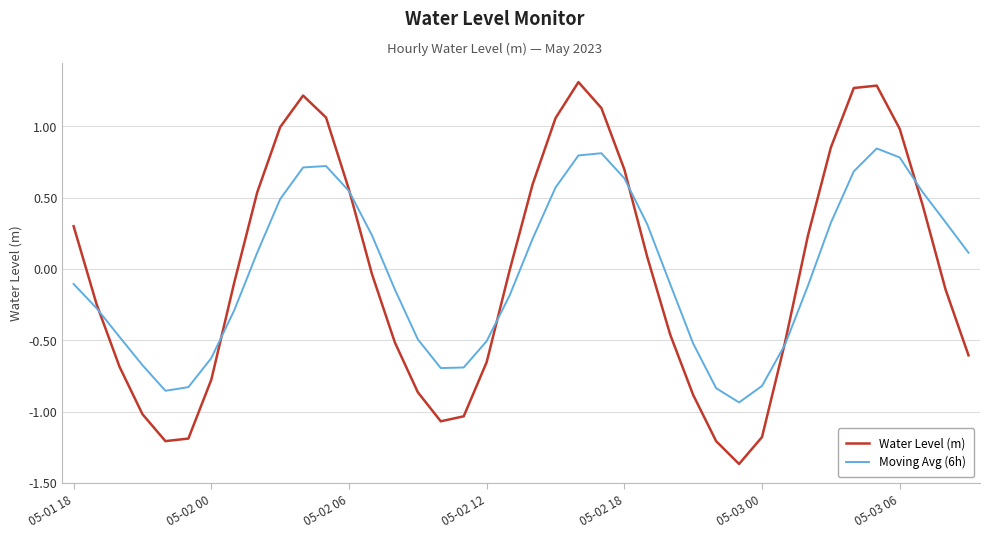

Which series has the largest range (max minus min)?

Water Level (m)